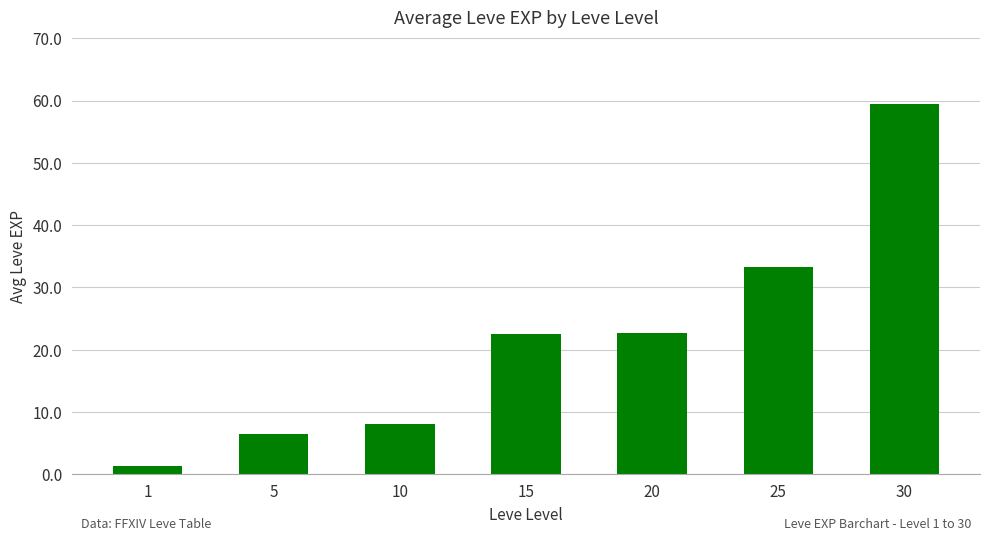

At which label does the data first exceed 22?

15